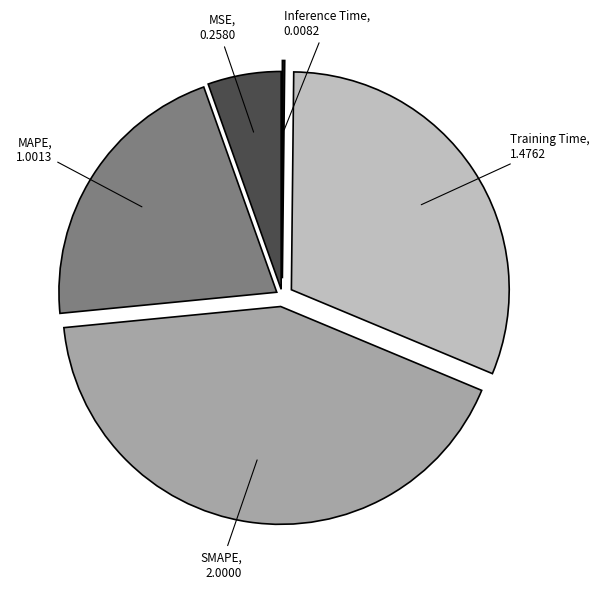

The Training Time slice represents 21% of the pie. True or false?

False